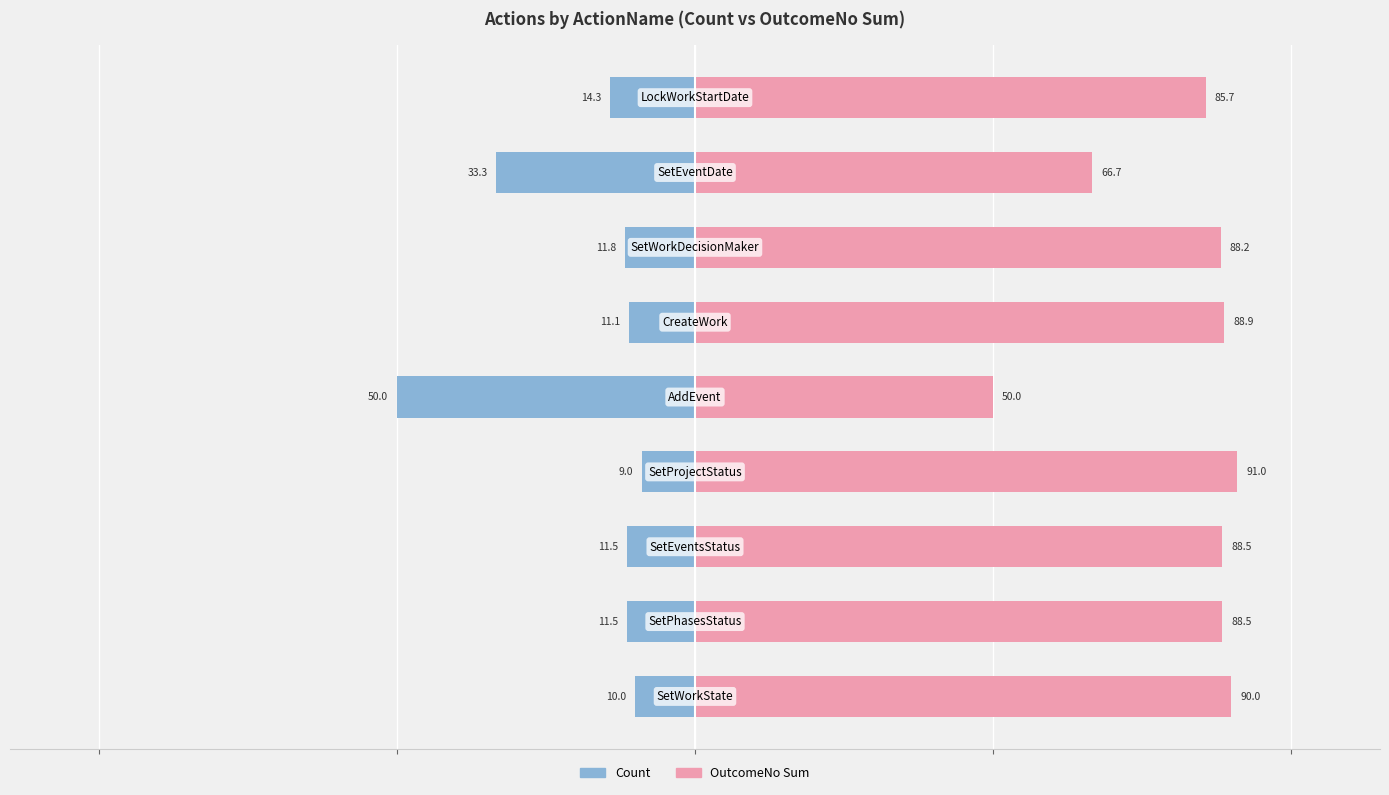

What is the sum of the OutcomeNo Sum values at 2 and 4?

138.5